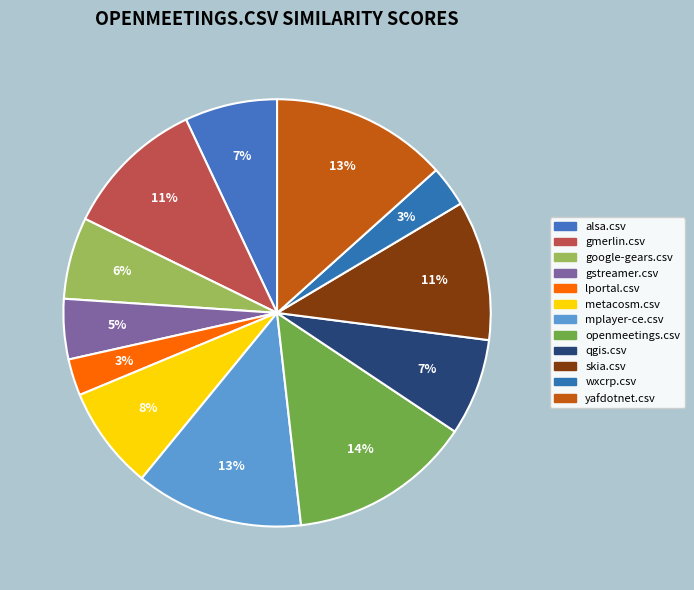

To the nearest percent, what percentage of the pie is openmeetings.csv?

14%